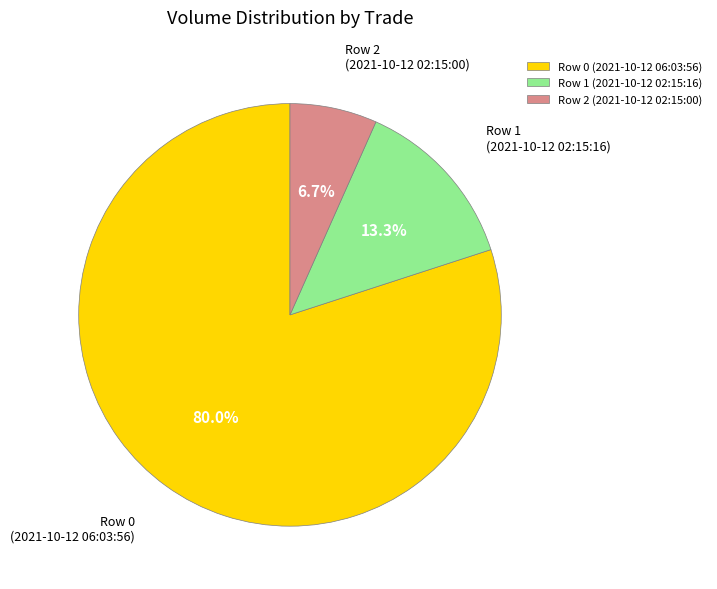

What portion of the pie excludes Row 0 (2021-10-12 06:03:56)?

20.0%